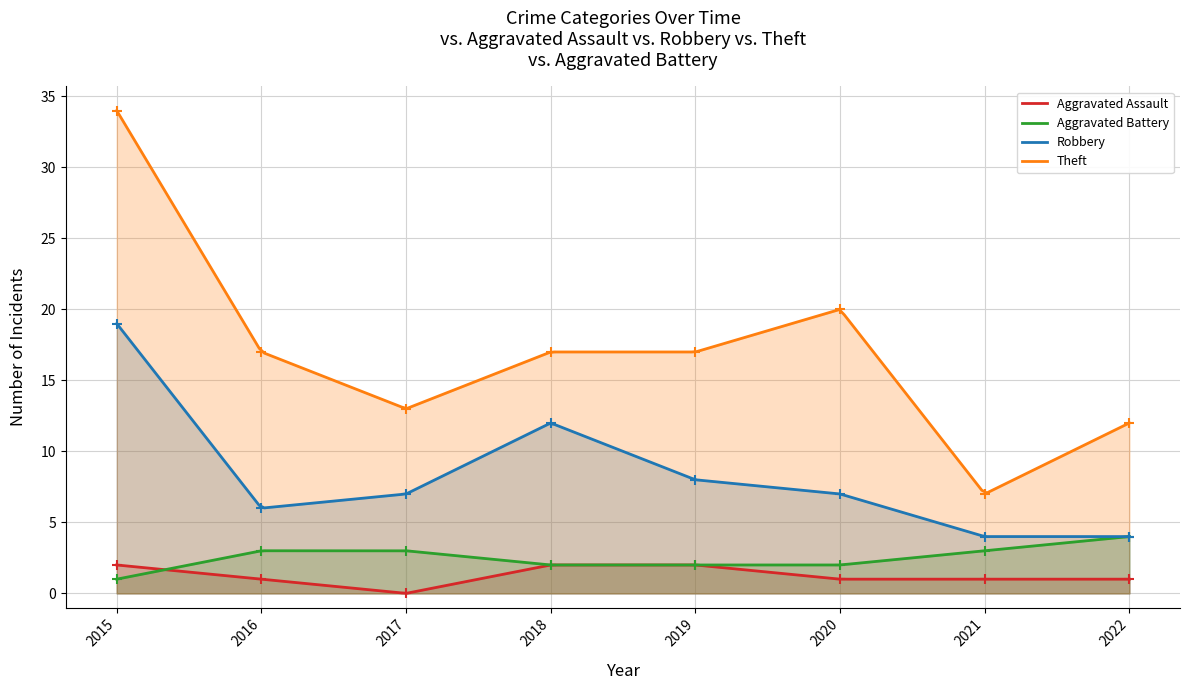

At how many categories does at least one series exceed 6?

8